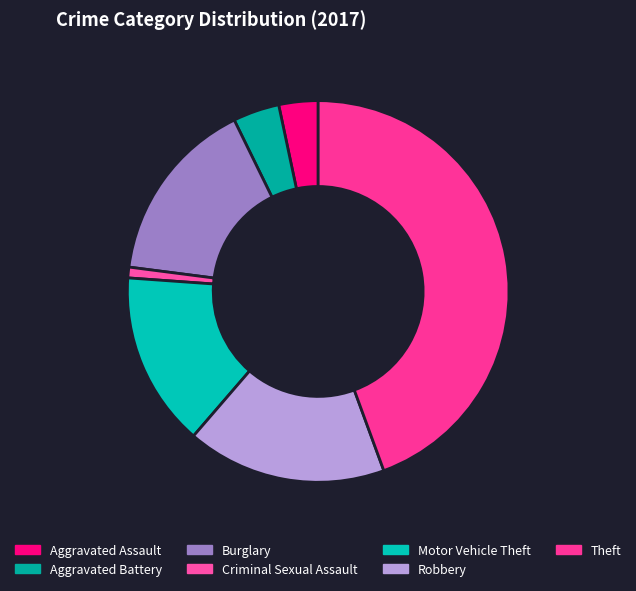

Is there any slice that represents more than half of the pie?

No